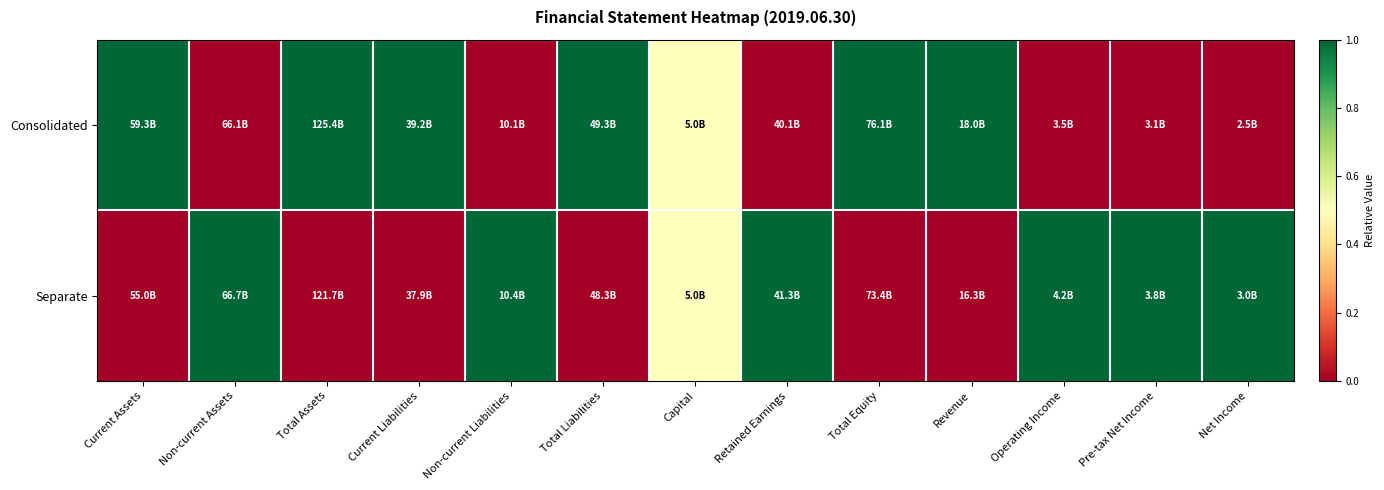

Reading left to right, list all the values displayed in this chart.

Consolidated: Current Assets=1.0	Non-current Assets=0.0	Total Assets=1.0	Current Liabilities=1.0	Non-current Liabilities=0.0	Total Liabilities=1.0	Capital=0.5	Retained Earnings=0.0	Total Equity=1.0	Revenue=1.0	Operating Income=0.0	Pre-tax Net Income=0.0	Net Income=0.0
Separate: Current Assets=0.0	Non-current Assets=1.0	Total Assets=0.0	Current Liabilities=0.0	Non-current Liabilities=1.0	Total Liabilities=0.0	Capital=0.5	Retained Earnings=1.0	Total Equity=0.0	Revenue=0.0	Operating Income=1.0	Pre-tax Net Income=1.0	Net Income=1.0